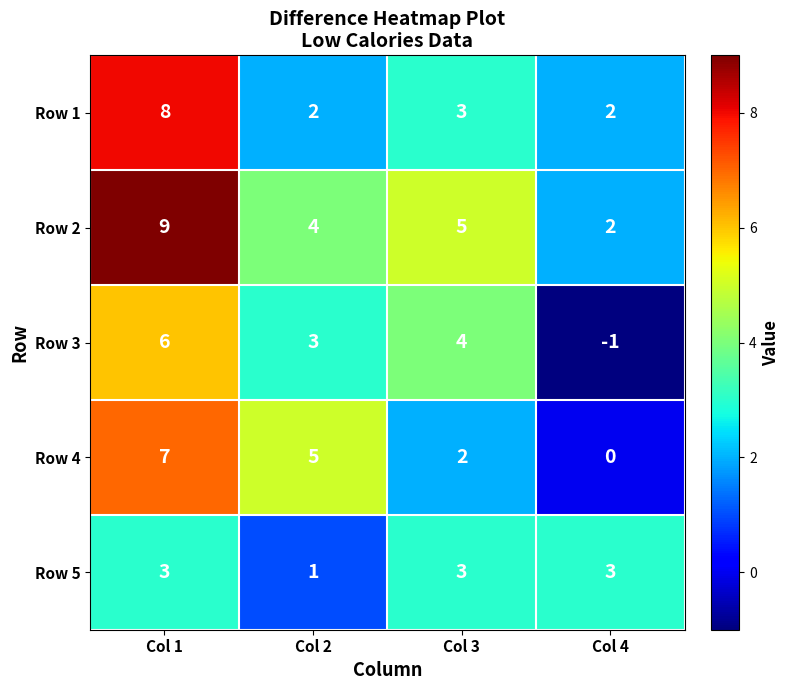

What is the total value across all series at Col 3?

17